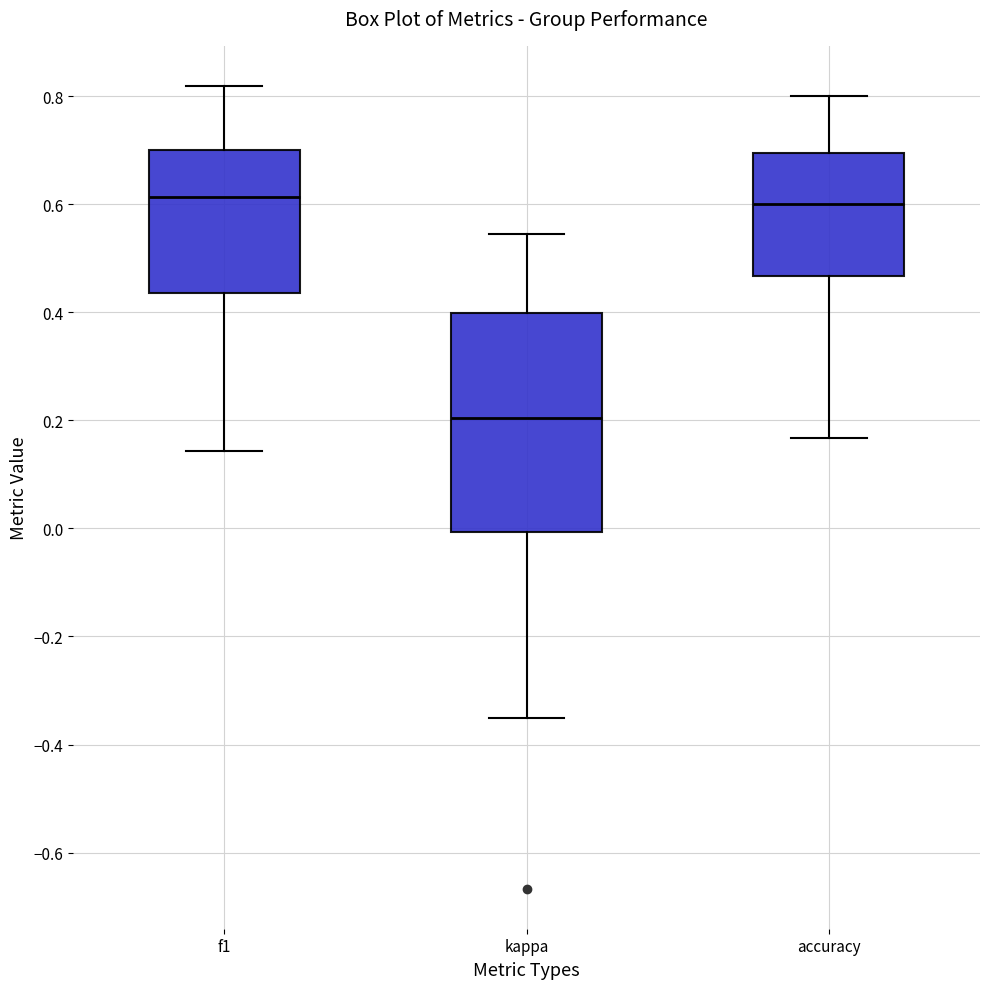

Where is the upper edge of the box for accuracy on the y-axis? The values are not printed on the chart, so give them approximately, as read against the axis.

0.70